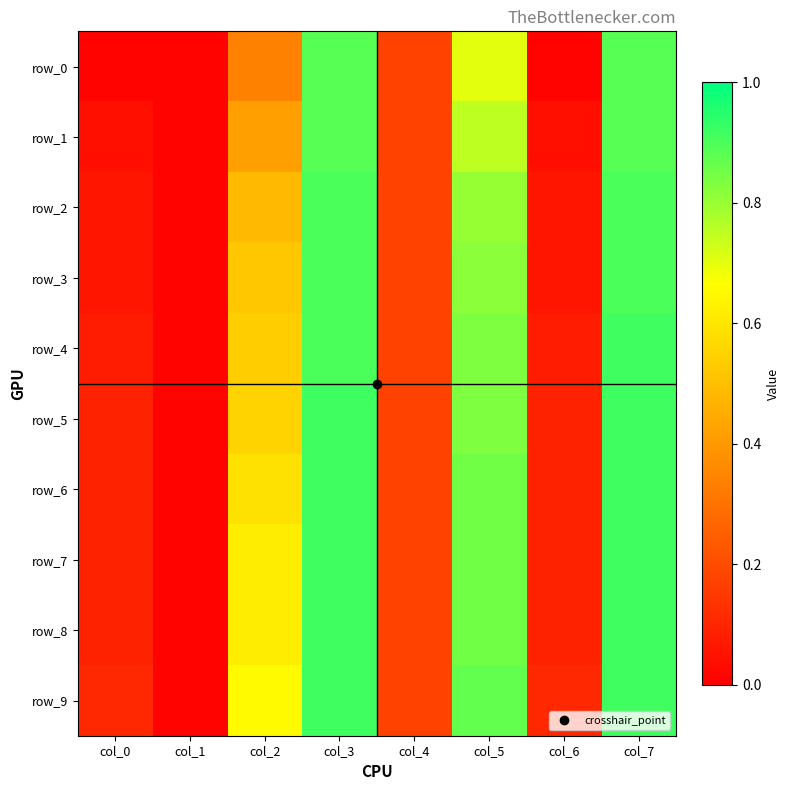

What value does the row_2 series have at col_4?

0.2